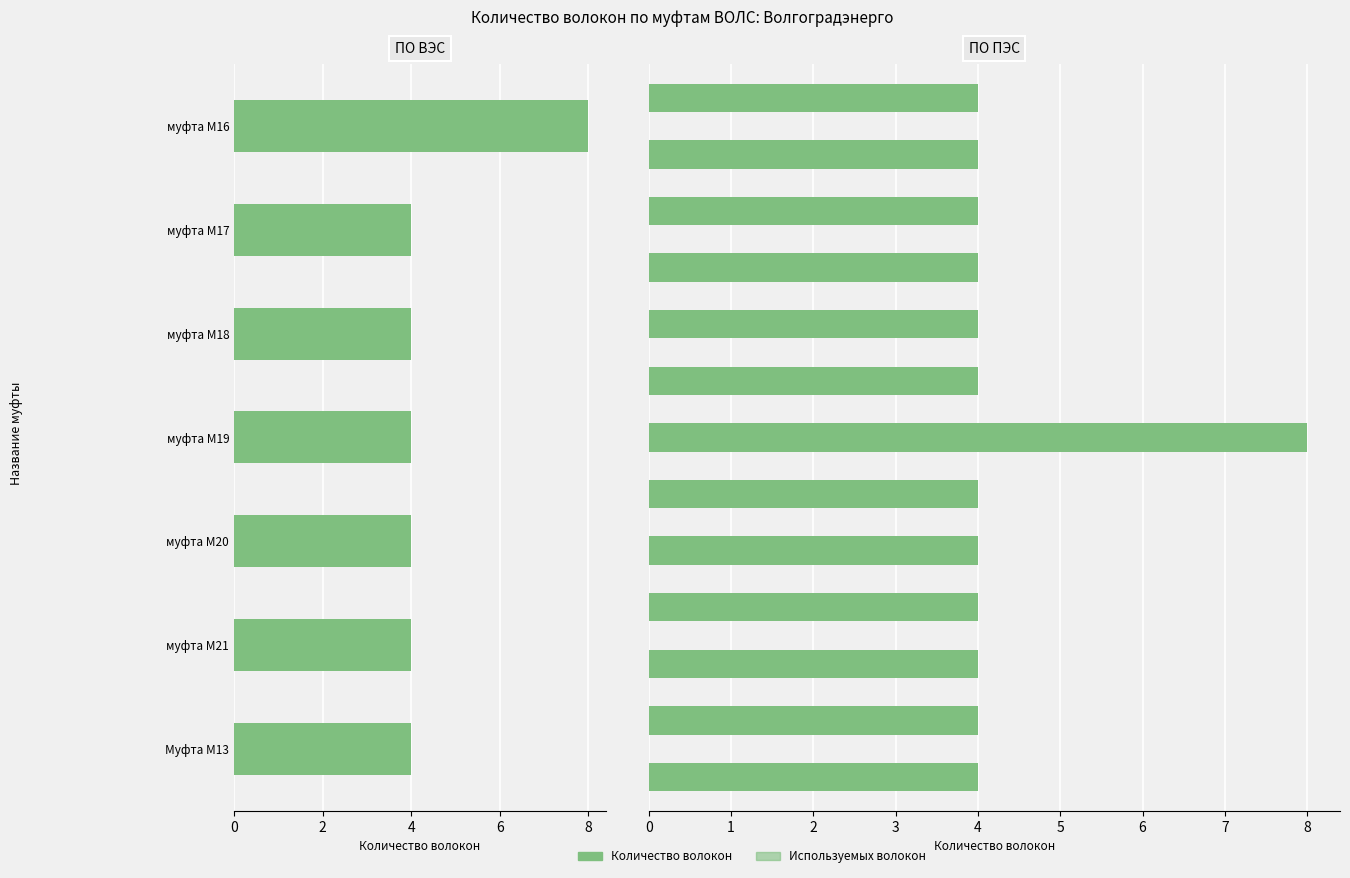

The Количество используемых волокон series shows 8 at 6. True or false?

True